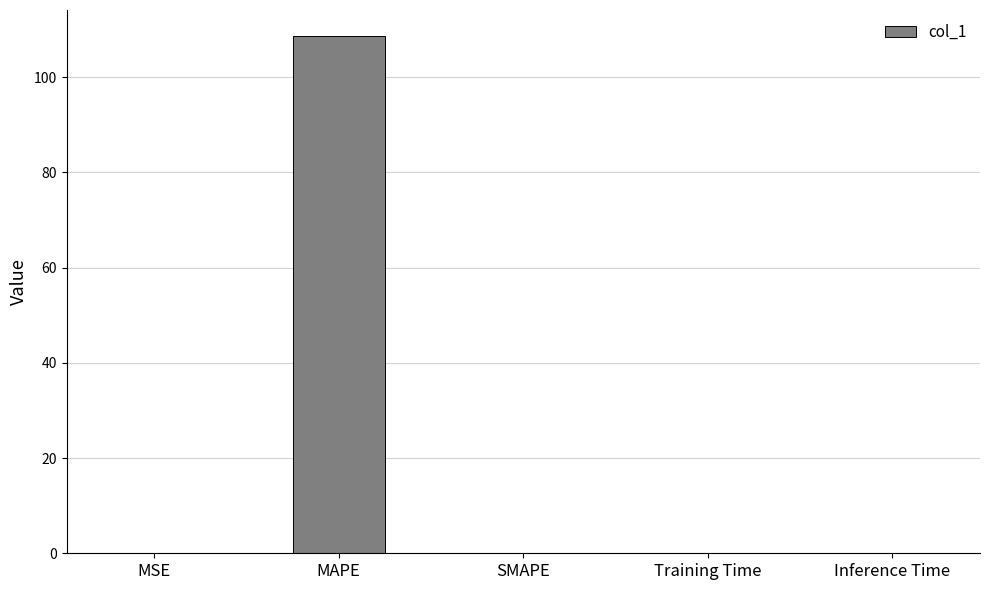

Are the bars horizontal?

No